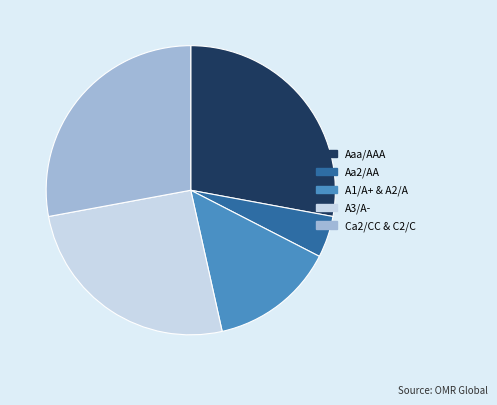

True or false: Ca2/CC & C2/C accounts for 28% of the total.

True